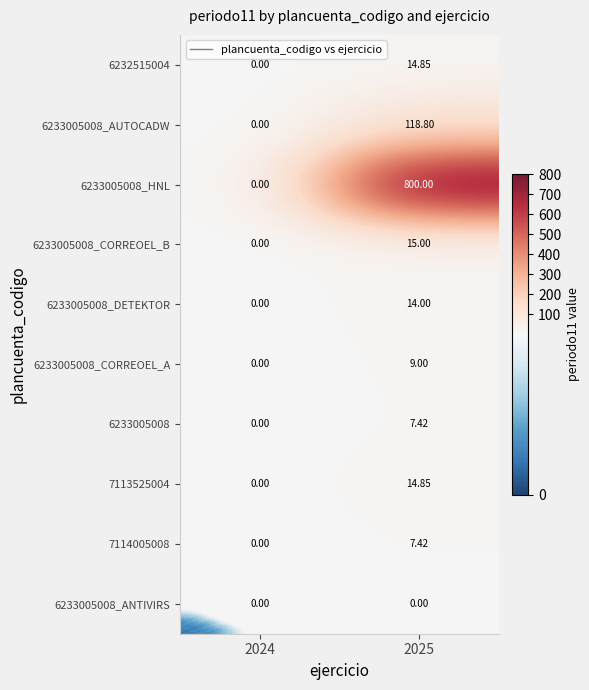

Is the value of 6233005008_CORREOEL_B at 2025 greater than the value of 6232515004 at 2024?

Yes